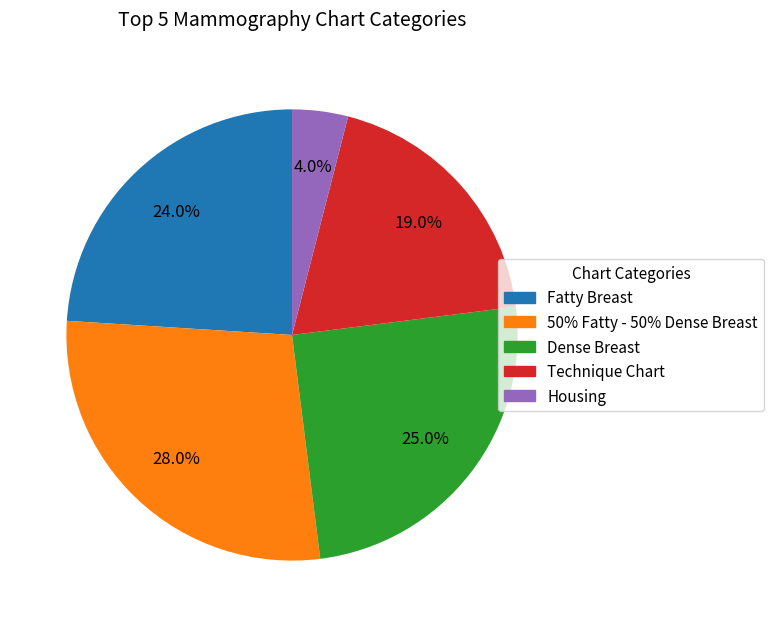

To the nearest percent, what is the combined percentage of Housing and Dense Breast?

29%